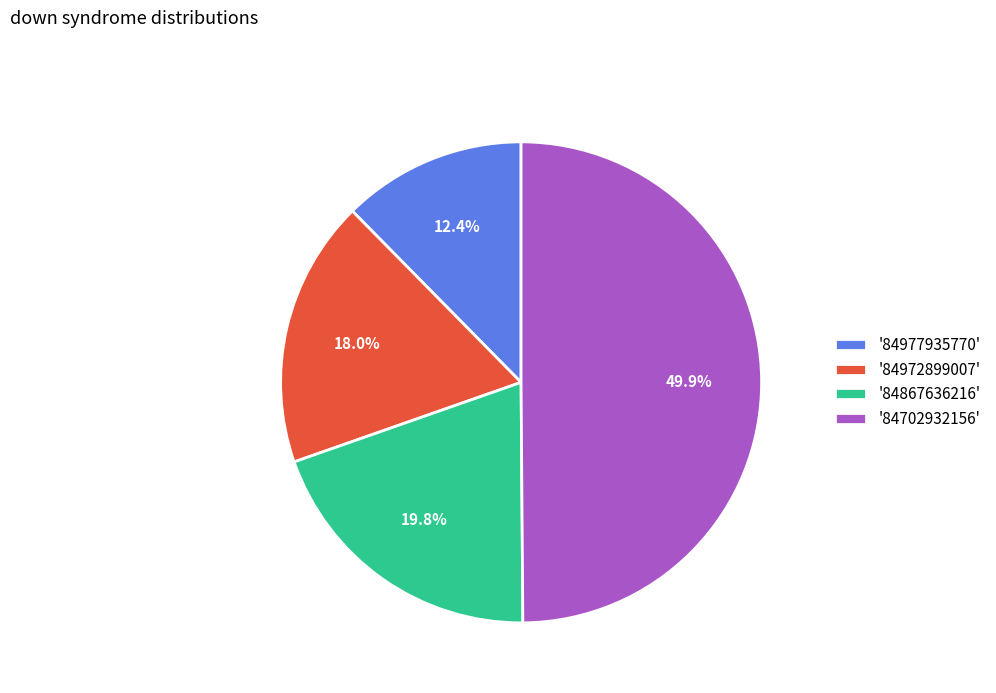

Does '84867636216' account for over 50% of the chart?

No